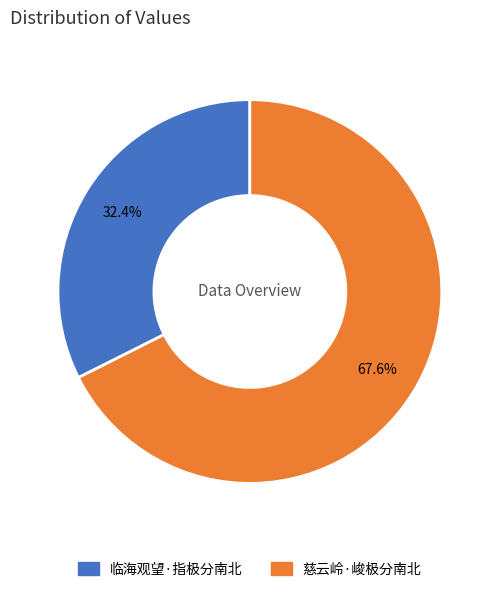

Which slice represents more than half of the pie?

慈云岭·峻极分南北